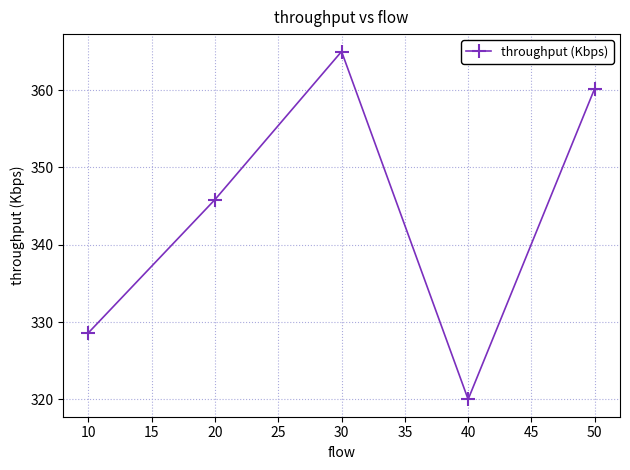

How many interior local valleys (lower than both neighbors) does the data have?

1